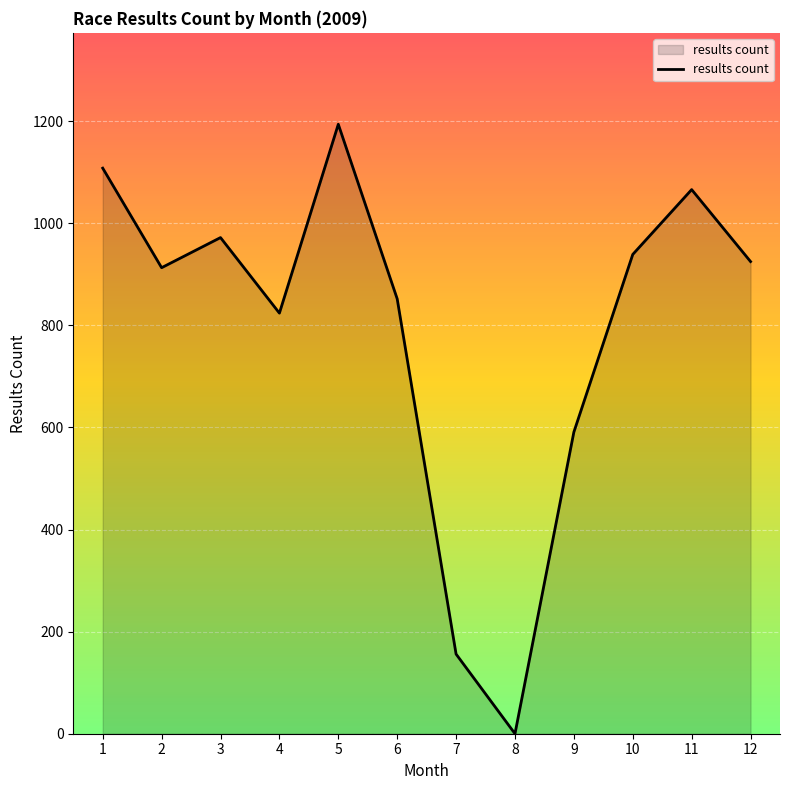

What is the greatest value displayed?

1194